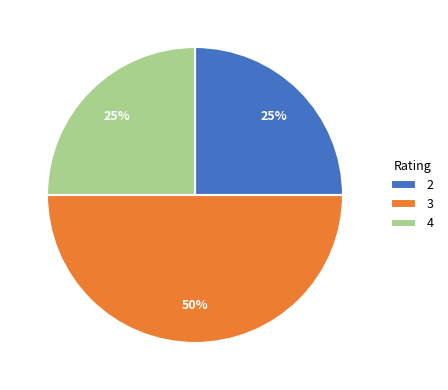

Count the number of slices in the pie.

3